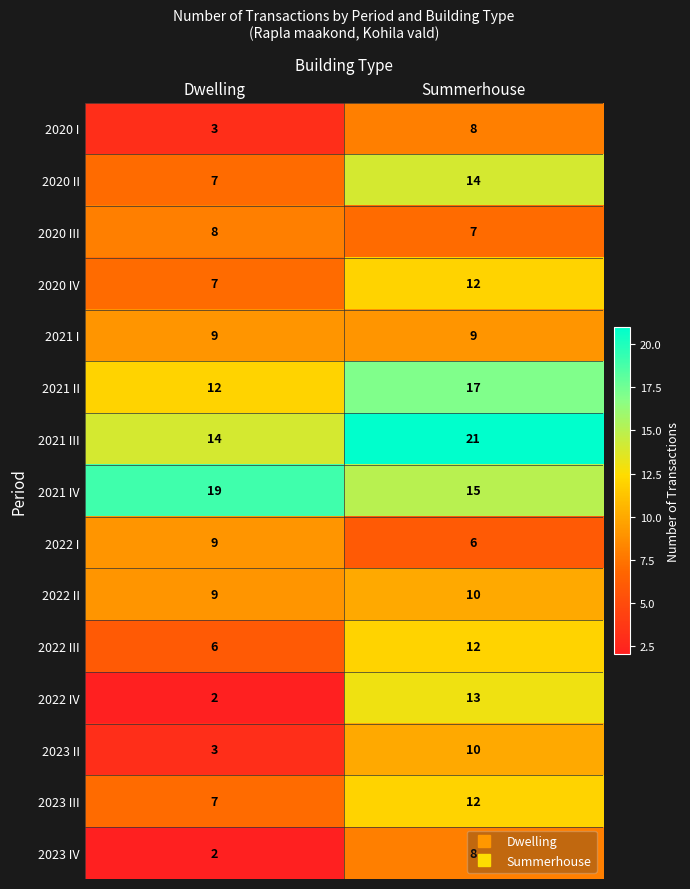

What is the spread (max minus min) of values at Dwelling?

17